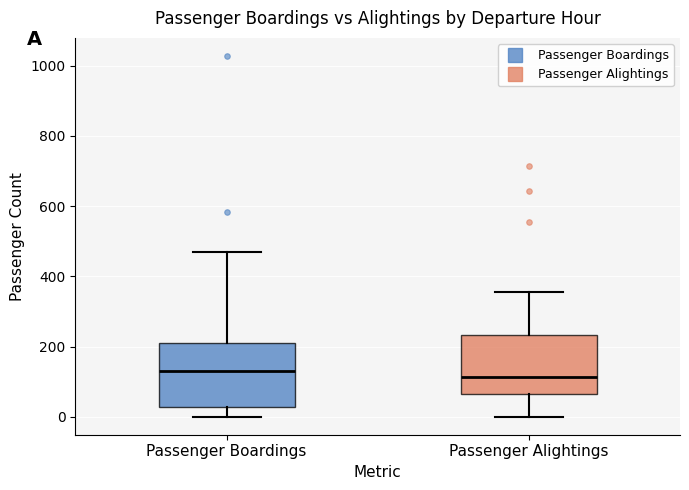

Reading left to right, transcribe this box plot: for each box, give where its median line is, the range the box spans, and where its two whiskers end, as read against the y-axis. The values are not printed on the chart, so give them approximately, as read against the axis.

Passenger Boardings: median 120, box 20 to 200, whiskers 0 to 460
Passenger Alightings: median 120, box 60 to 240, whiskers 0 to 360